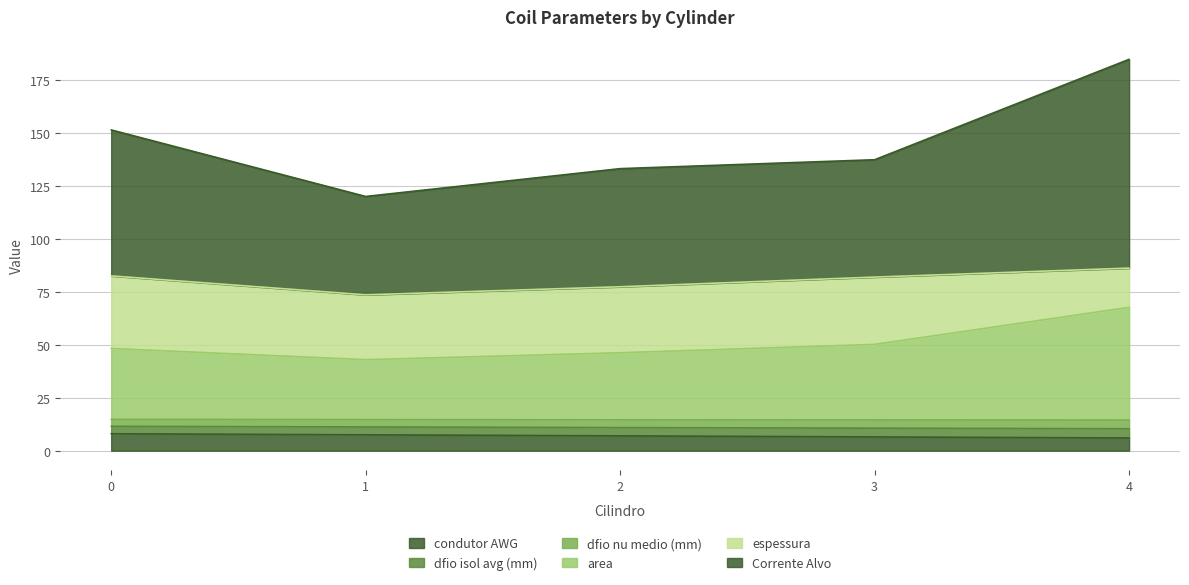

Which category has the highest value in the Corrente Alvo series?

4